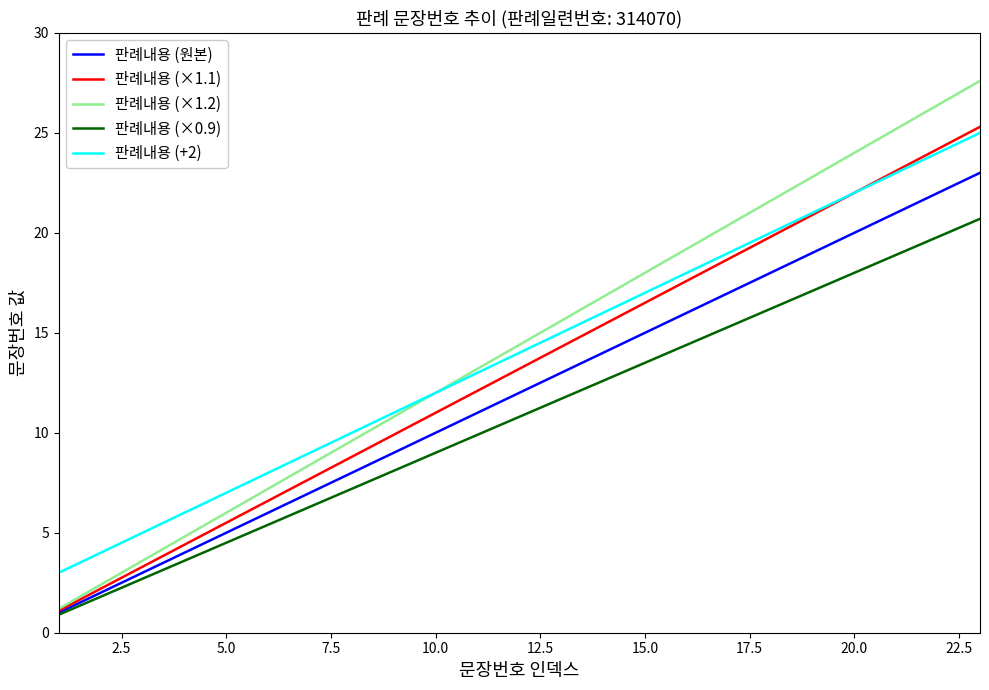

True or false: 판례내용 (×0.9) and 판례내용 (+2) cross at least once.

False